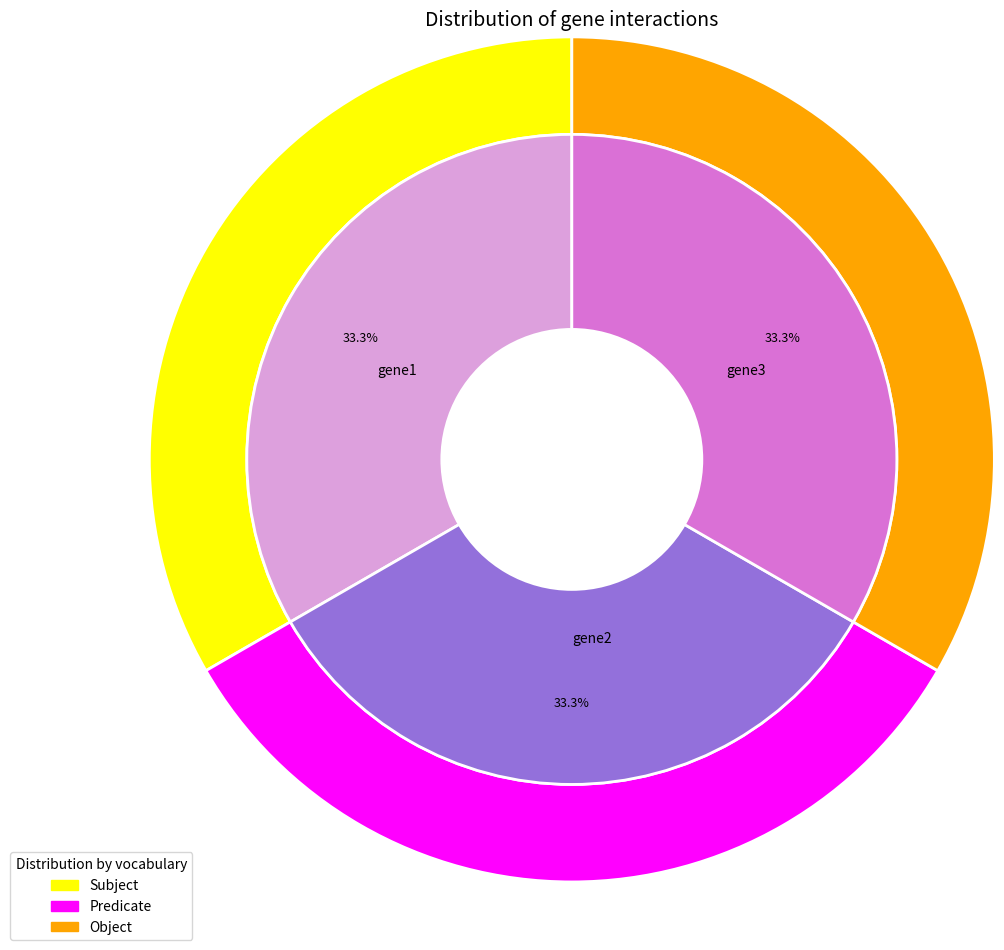

Count the number of slices in the pie.

3